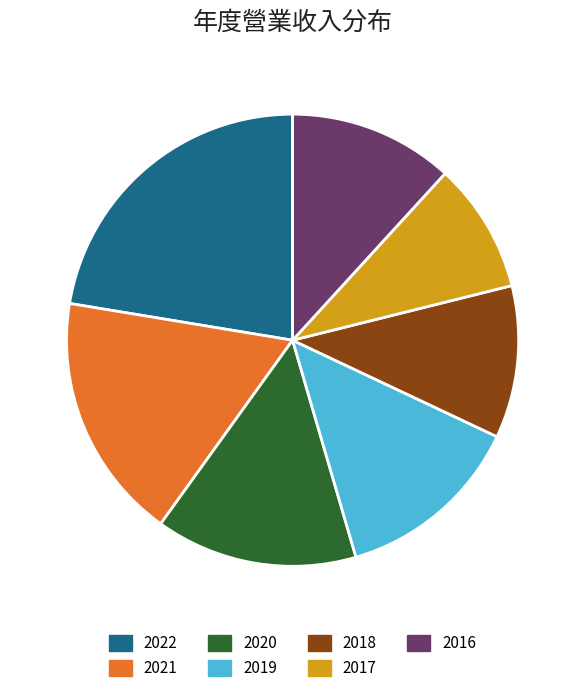

Is it true that 2016 is 23% of the pie?

False